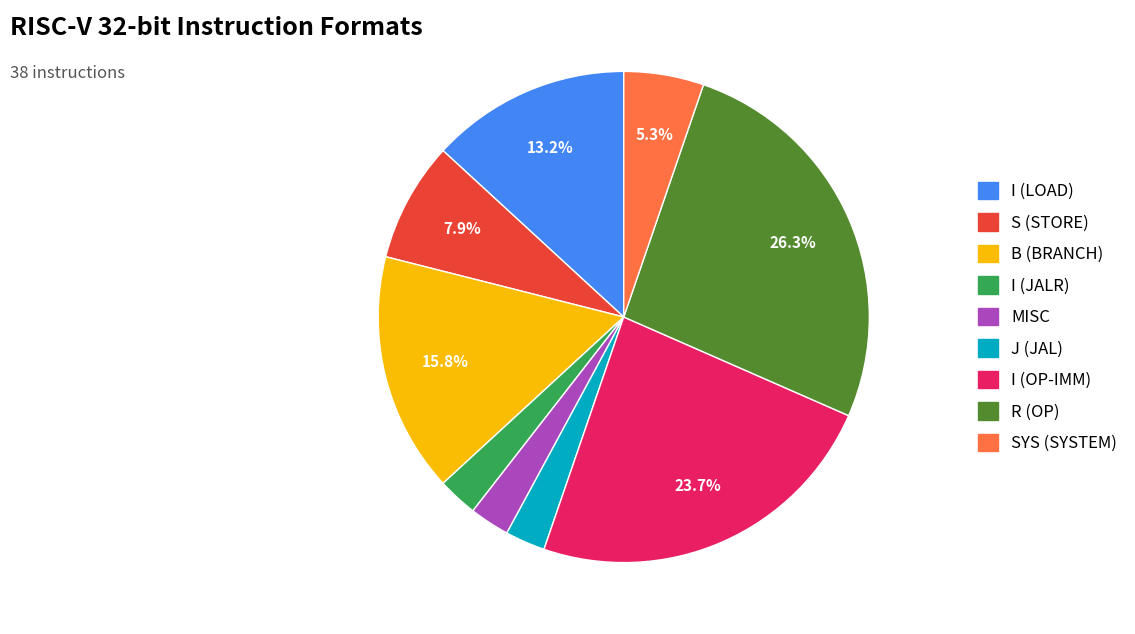

Which slice is the largest?

R (OP)